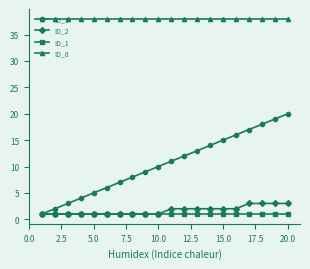

Which series has the largest range (max minus min)?

ID_3